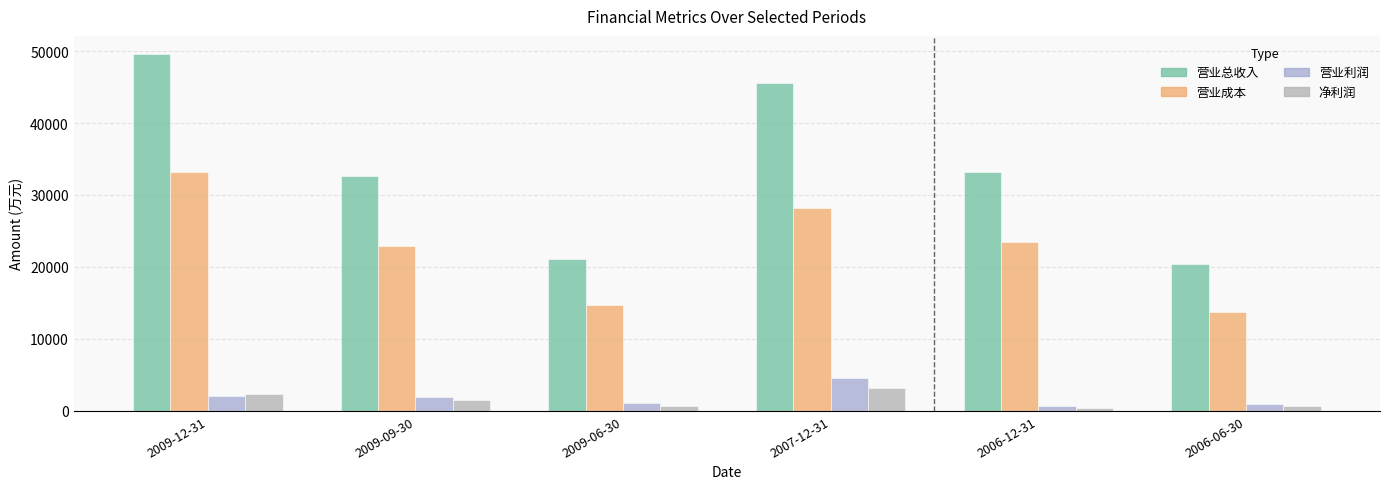

What is the difference between the 营业利润 values at 2009-12-31 and 2006-12-31?

1449